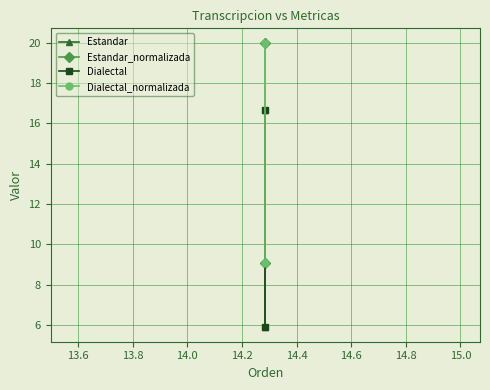

Between 13.4 and 13.6, which series saw the biggest shift?

Estandar_normalizada